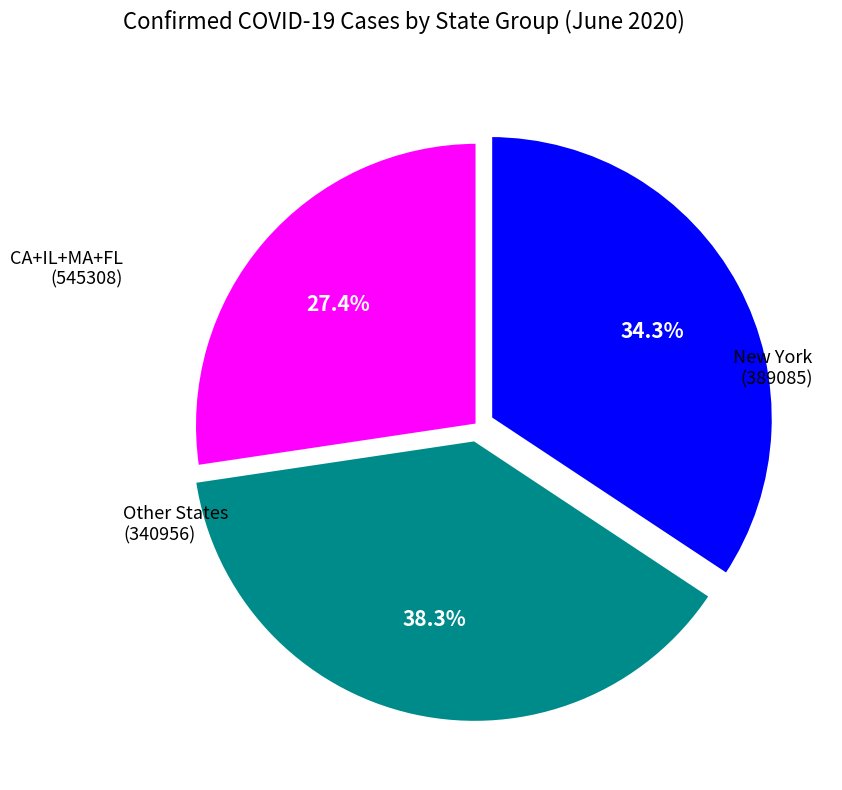

How much of the chart is everything except CA+IL+MA+FL?

61.7%